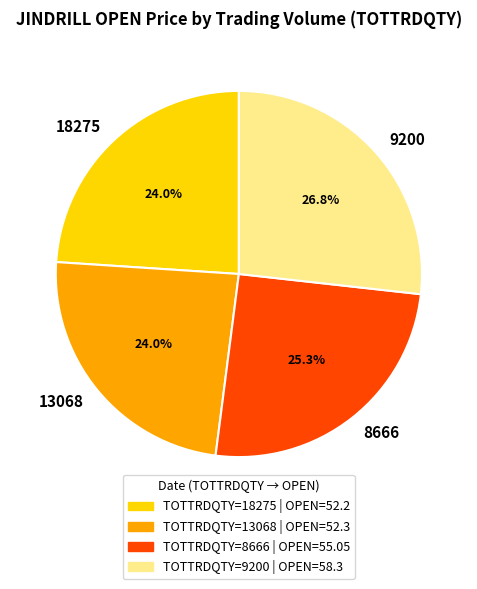

Do 8666 and 18275 together represent more than half of the pie?

No